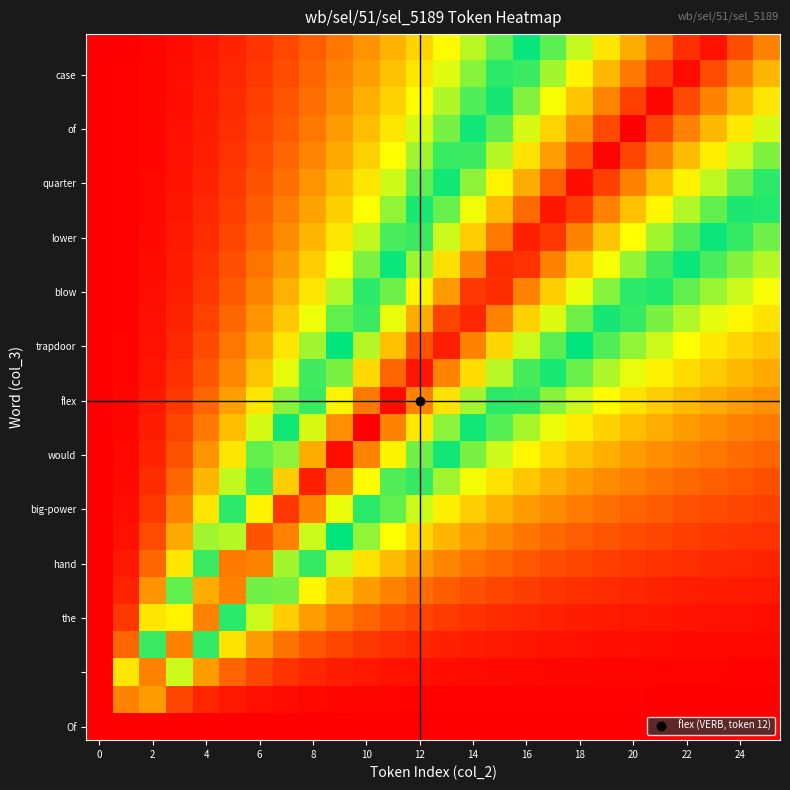

Count the number of categories in the chart.

26